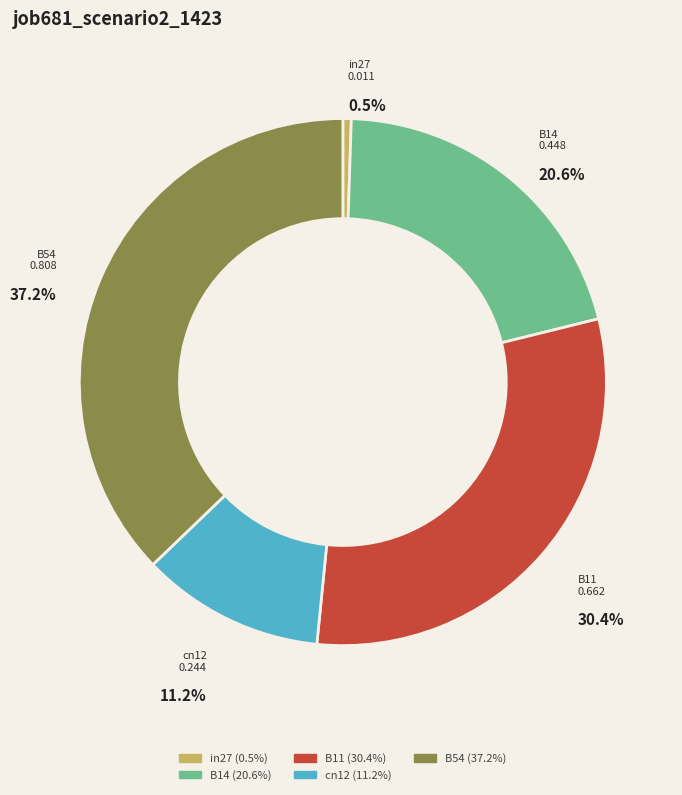

What percentage is the cn12 slice, to the nearest percent?

11%